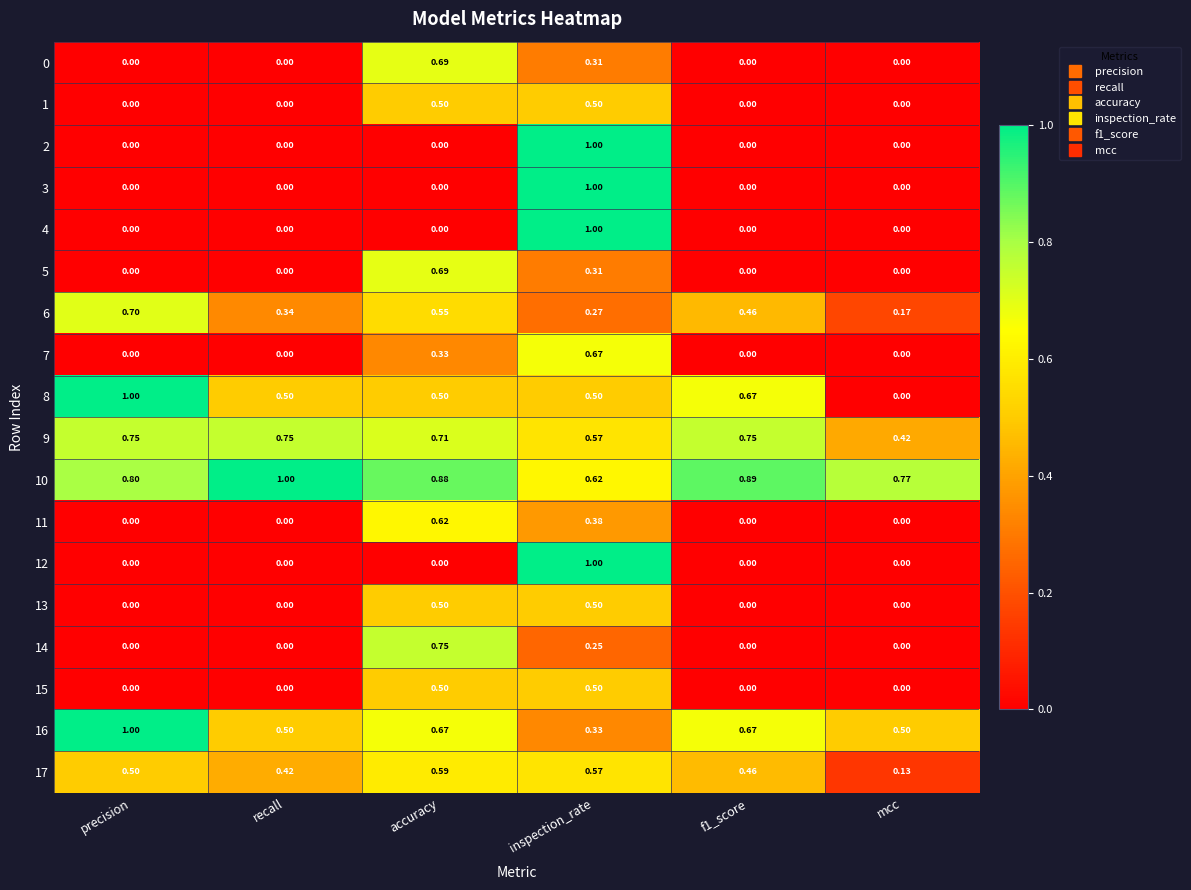

Count the number of data series in this chart.

18